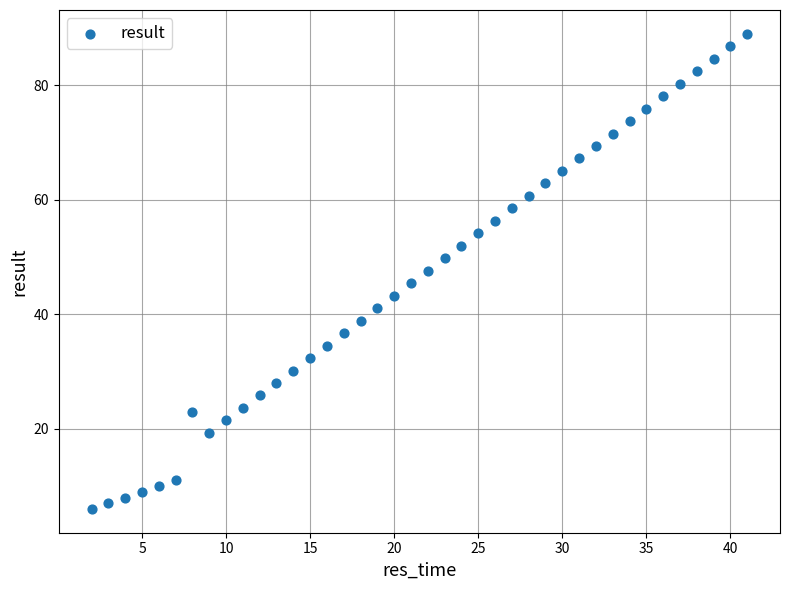

What is the range of Y values (max minus min)?

83.0